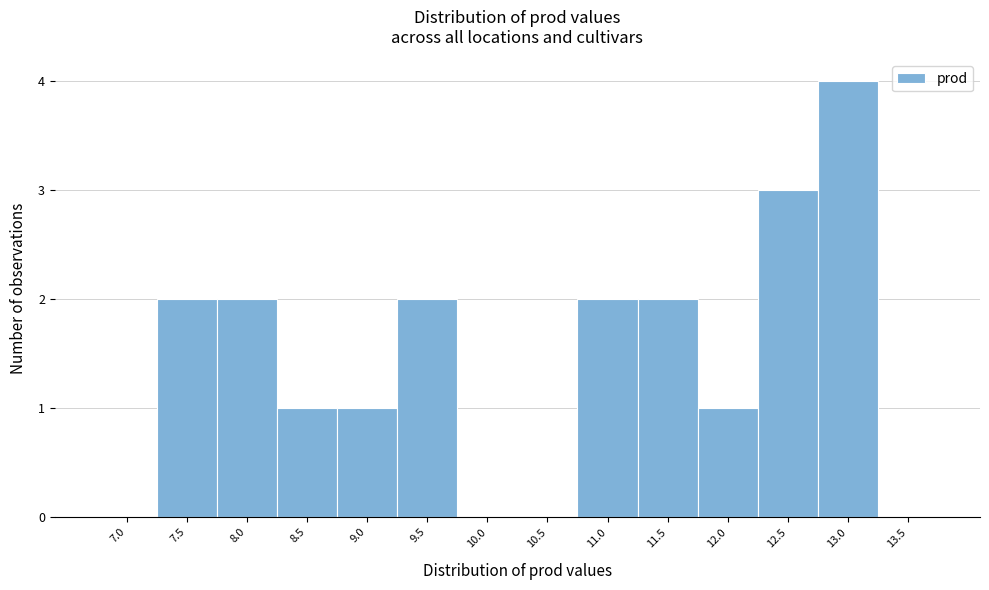

Reading left to right, extract all data points from this chart.

7.0=0	7.5=2	8.0=2	8.5=1	9.0=1	9.5=2	10.0=0	10.5=0	11.0=2	11.5=2	12.0=1	12.5=3	13.0=4	13.5=0